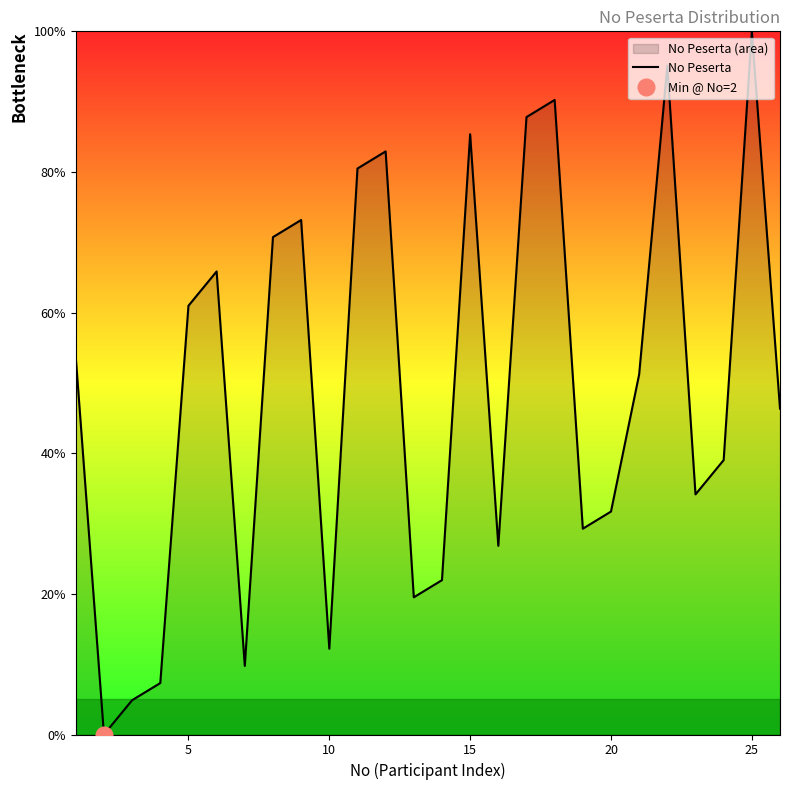

What is the highest value of the No Peserta series?

100.0